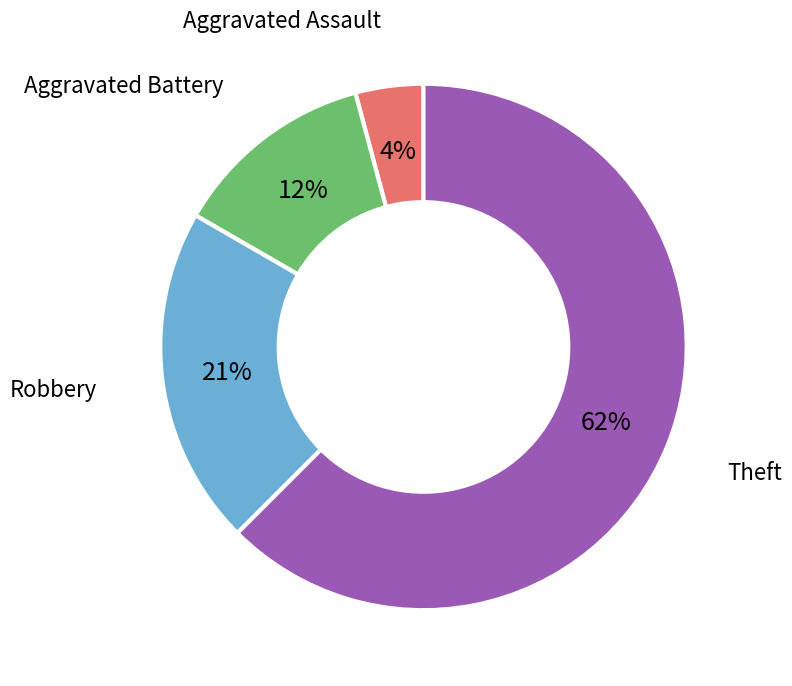

Is there any slice that represents more than half of the pie?

Yes